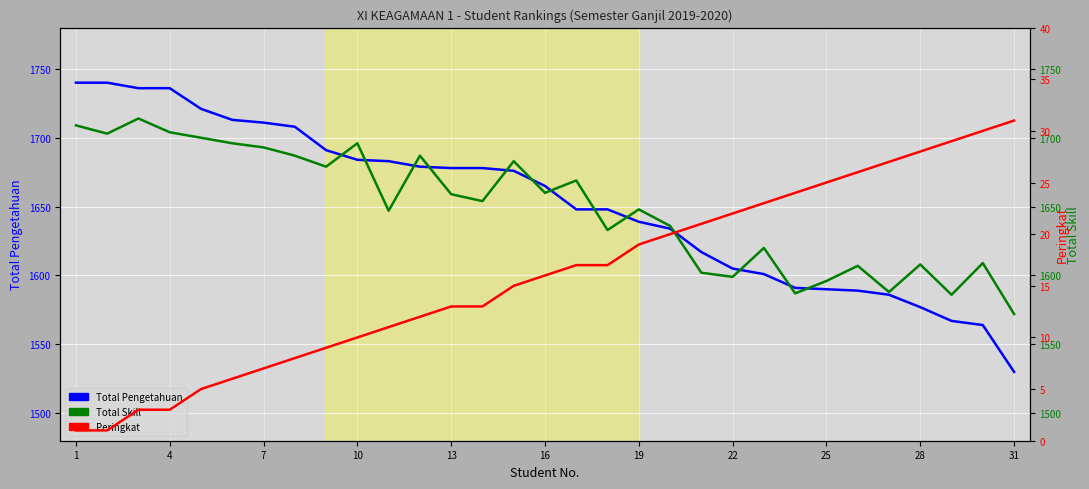

How many series are shown in this chart?

3